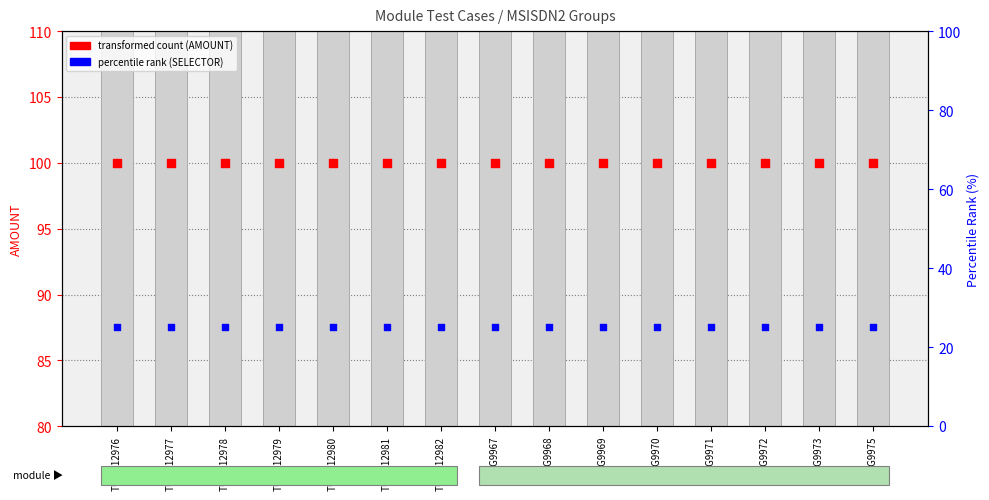

Which series has the largest total across all categories?

AMOUNT (transformed count)